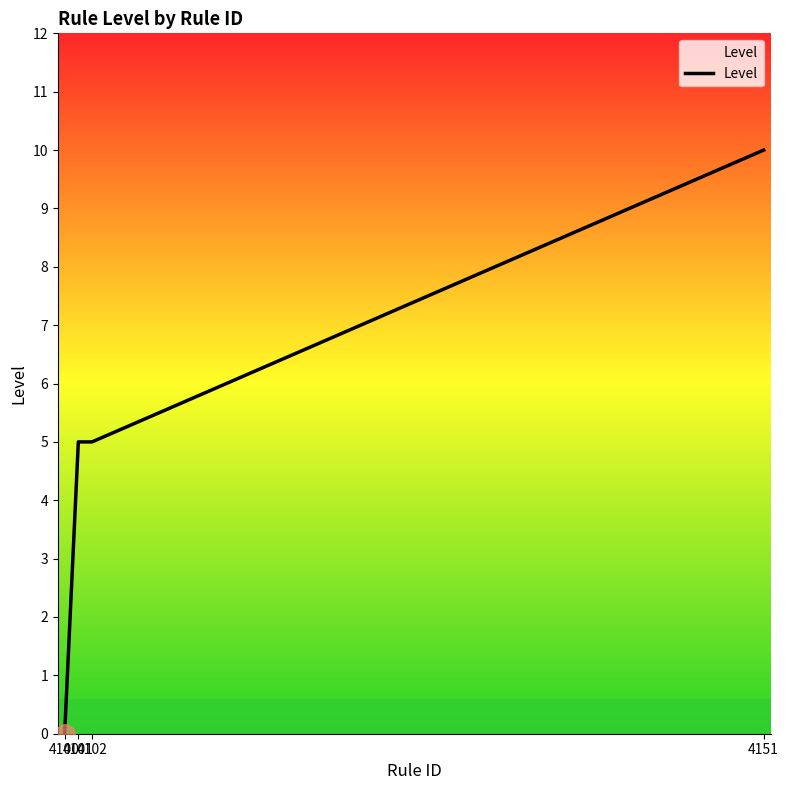

Reading right to left, transcribe all the data shown in this chart.

10	5	5	0